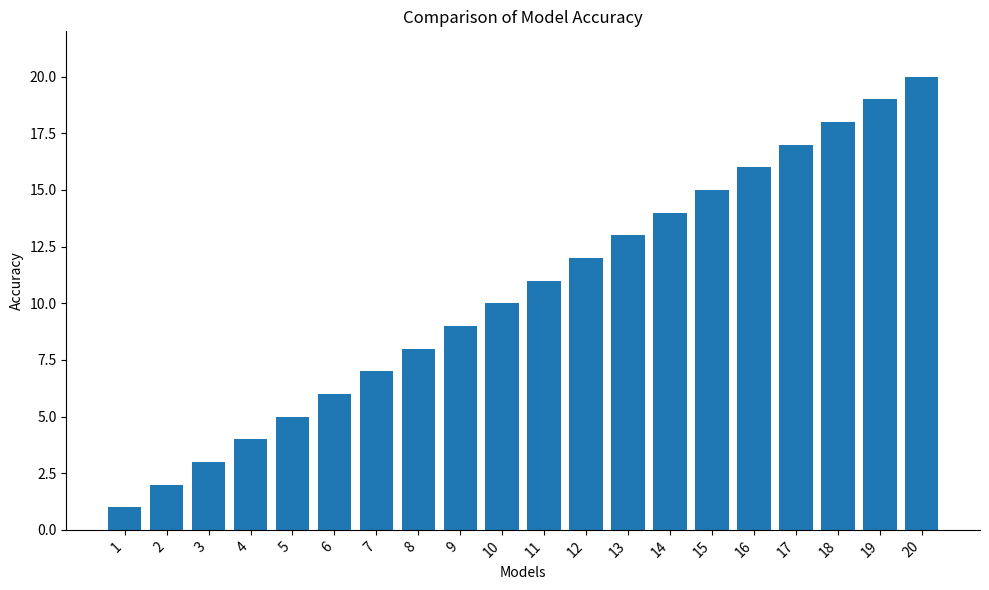

Rank the categories by value from lowest to highest.

1, 2, 3, 4, 5, 6, 7, 8, 9, 10, 11, 12, 13, 14, 15, 16, 17, 18, 19, 20